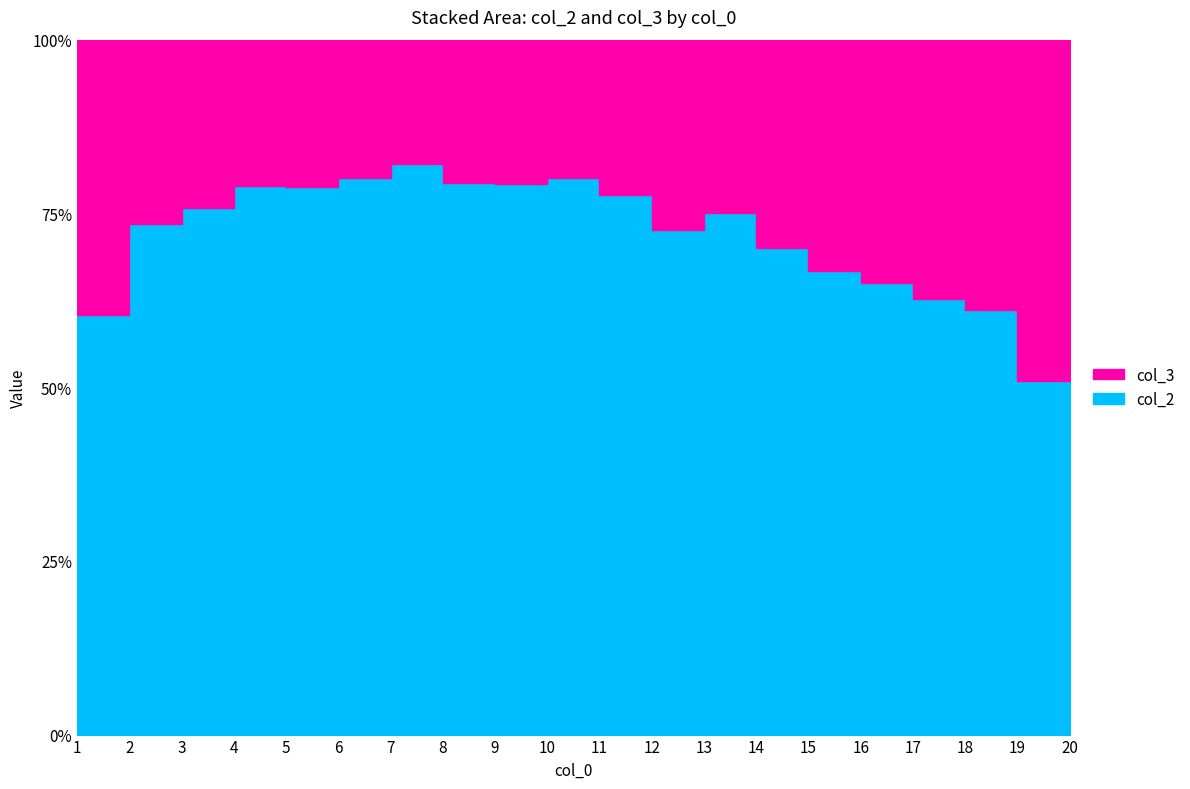

Does the chart display data point markers on the line(s)?

No